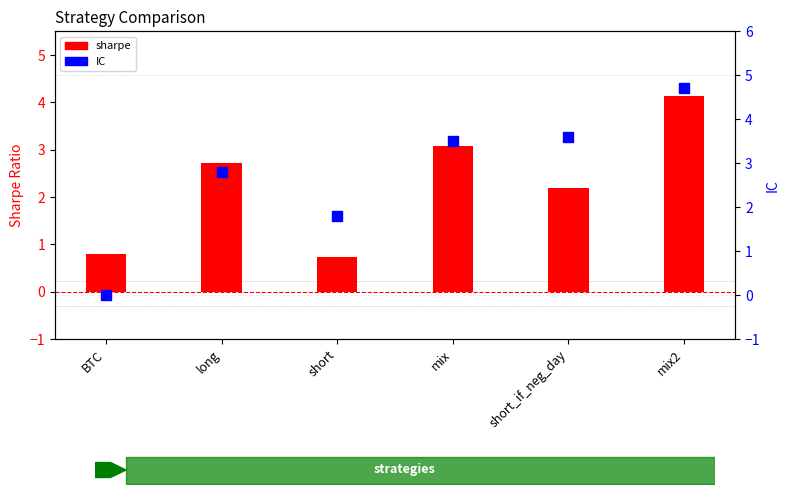

What is the total value across all series at mix?

6.6